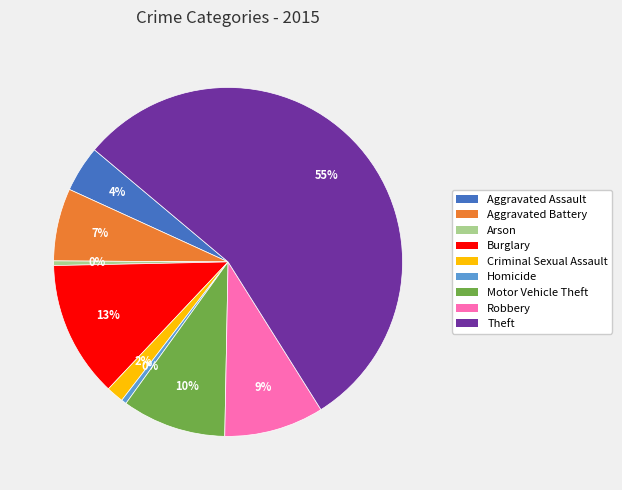

Do Theft and Aggravated Assault together represent more than half of the pie?

Yes